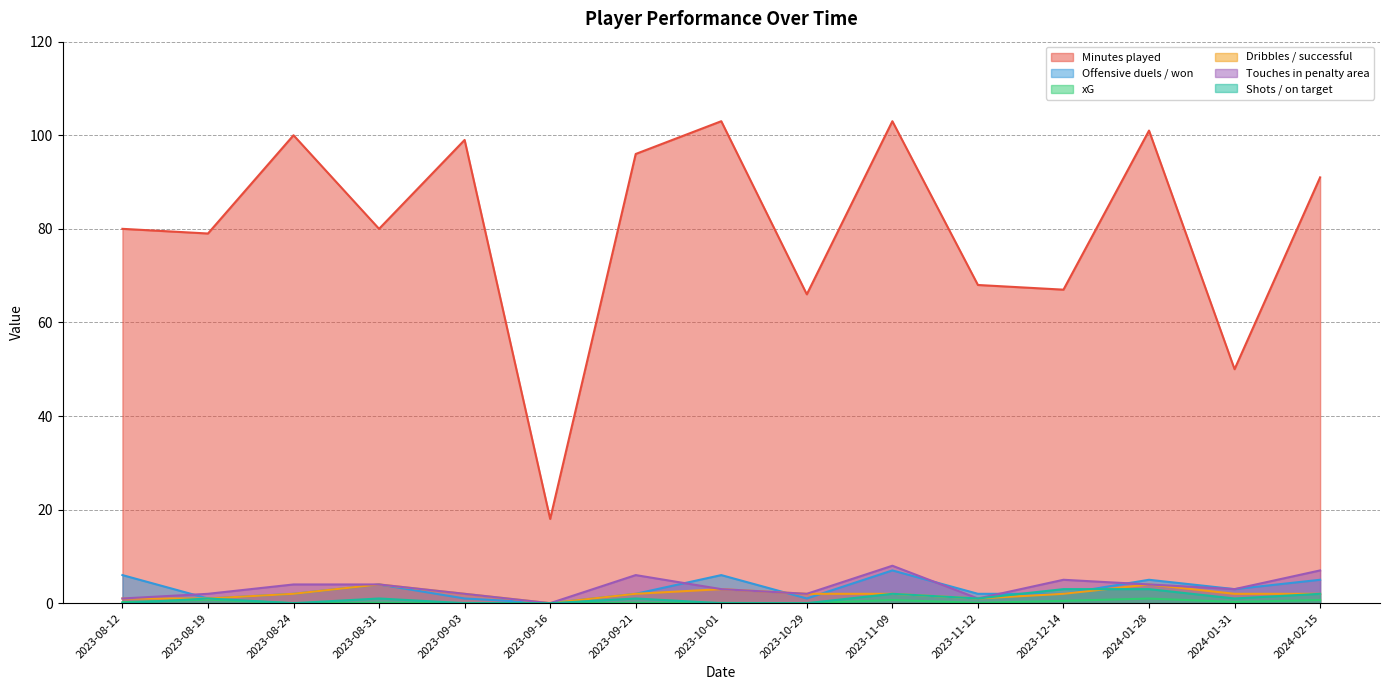

How many values in the Touches in penalty area series are below 3?

6